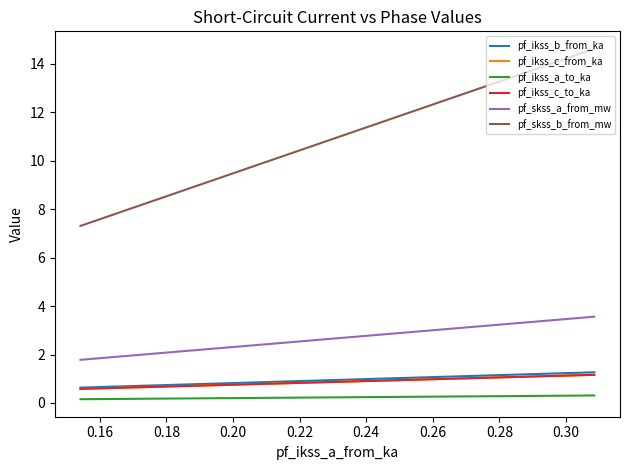

What is the minimum value for pf_ikss_c_from_ka?

0.6